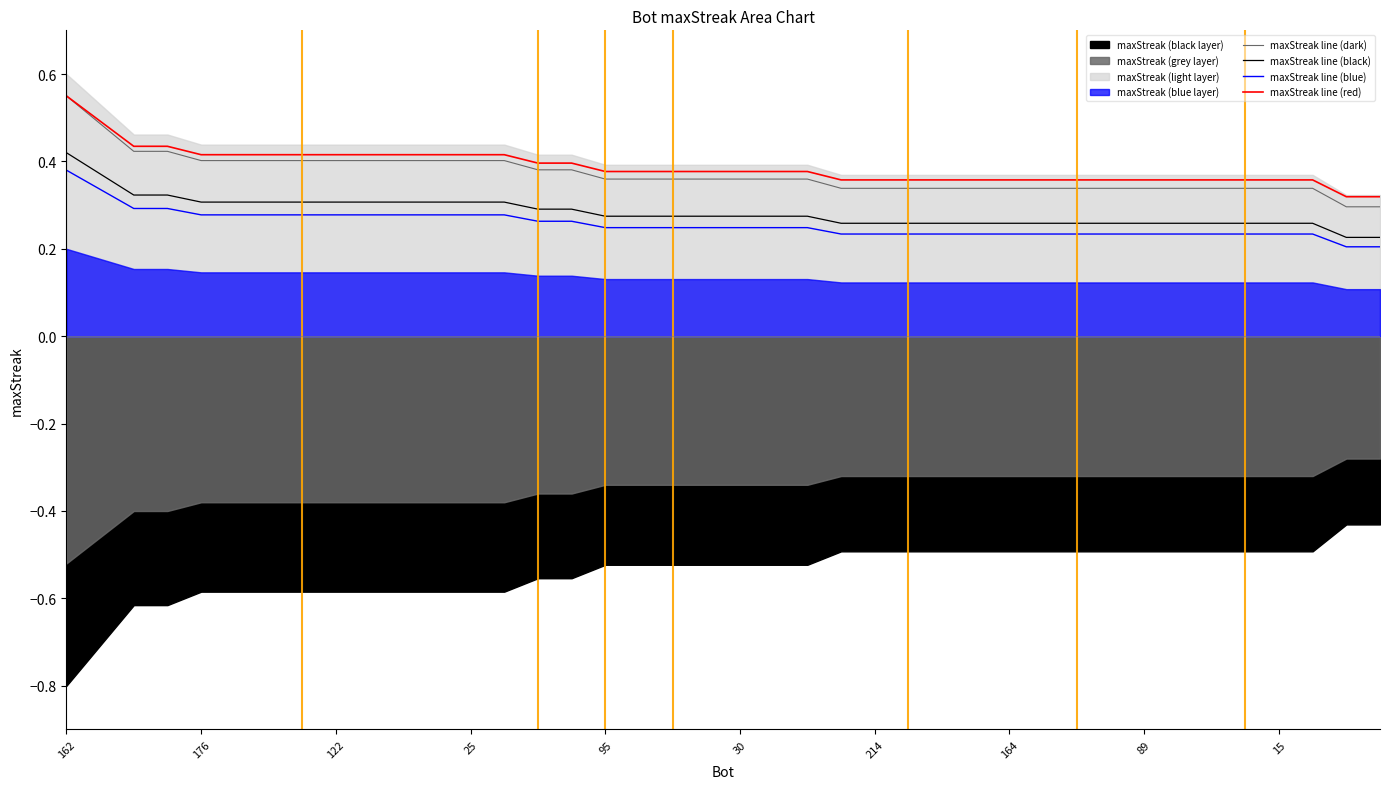

True or false: maxStreak line (black) and maxStreak line (dark) intersect in this chart.

False